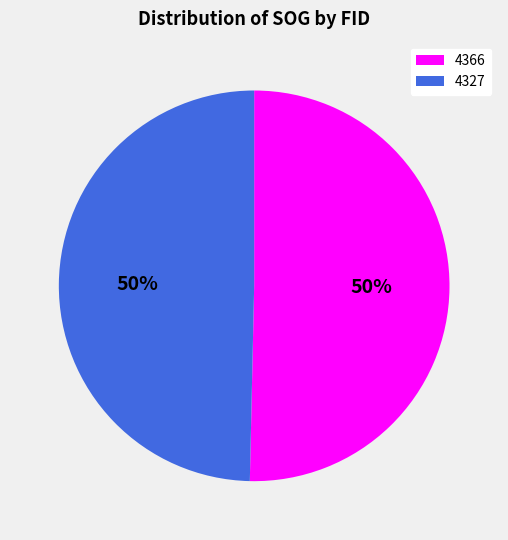

Which has a higher value, 4366 or 4327?

4366